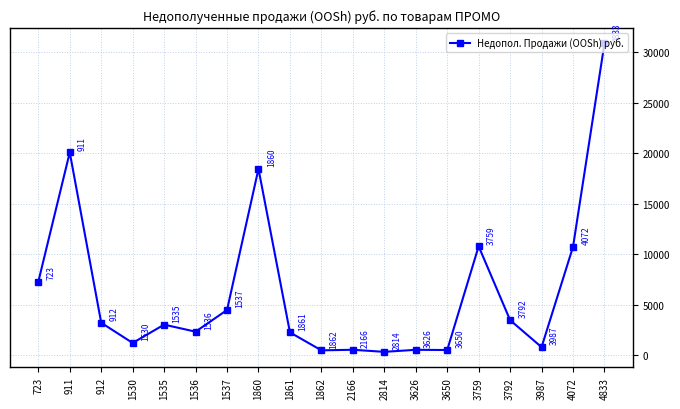

Where is the first local maximum?

911